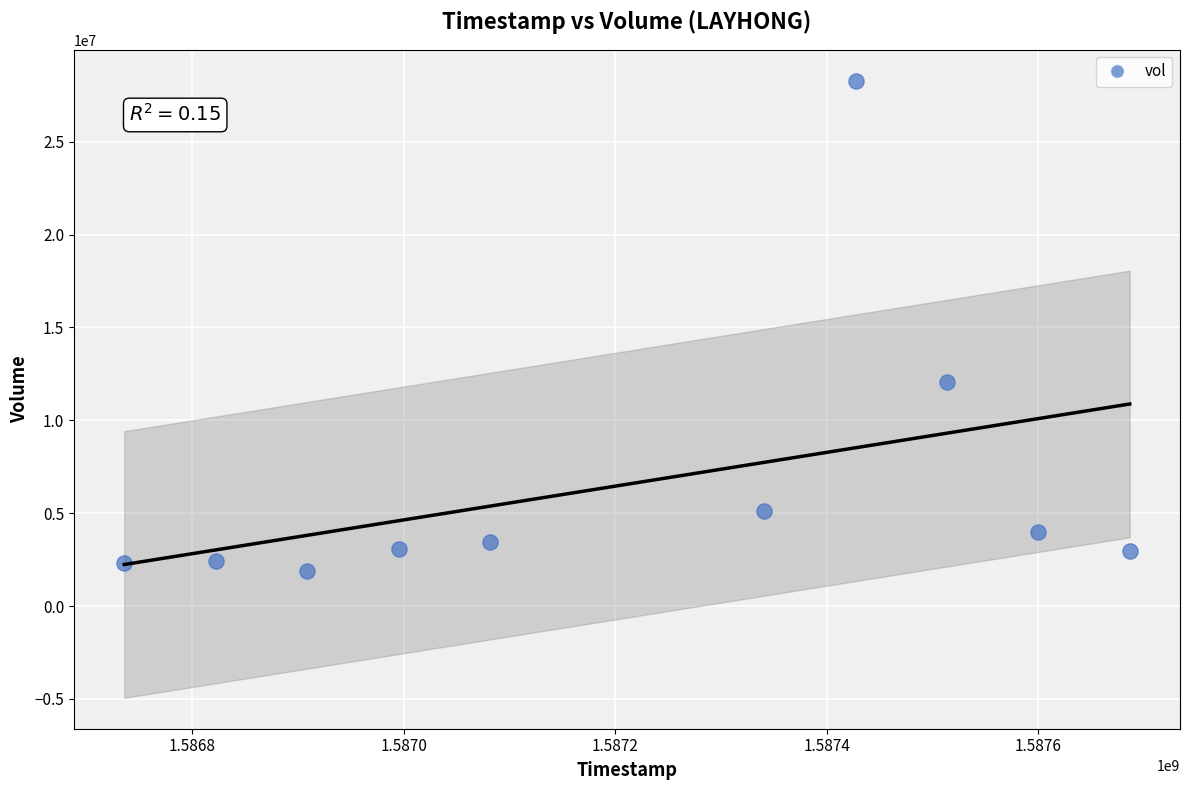

What Y value in the scatter plot is closest to 15084000?

12080900